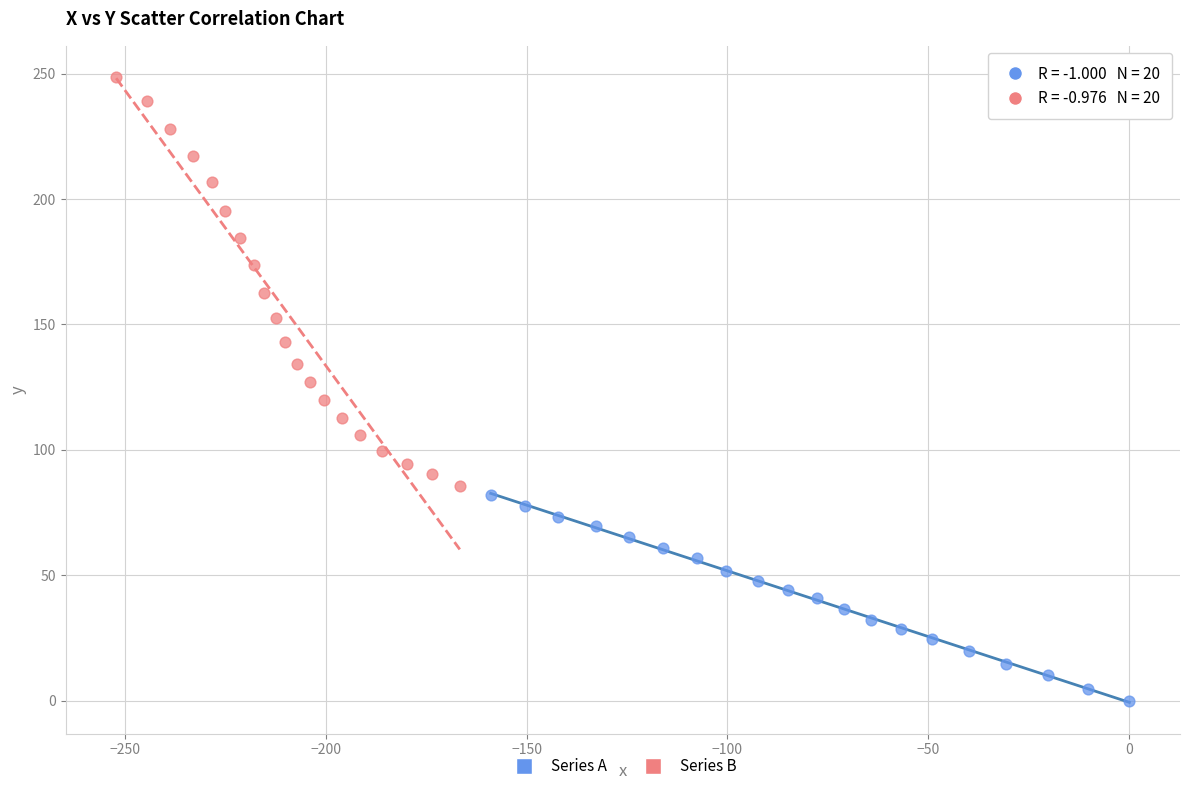

Which series reaches the maximum Y coordinate?

Series B